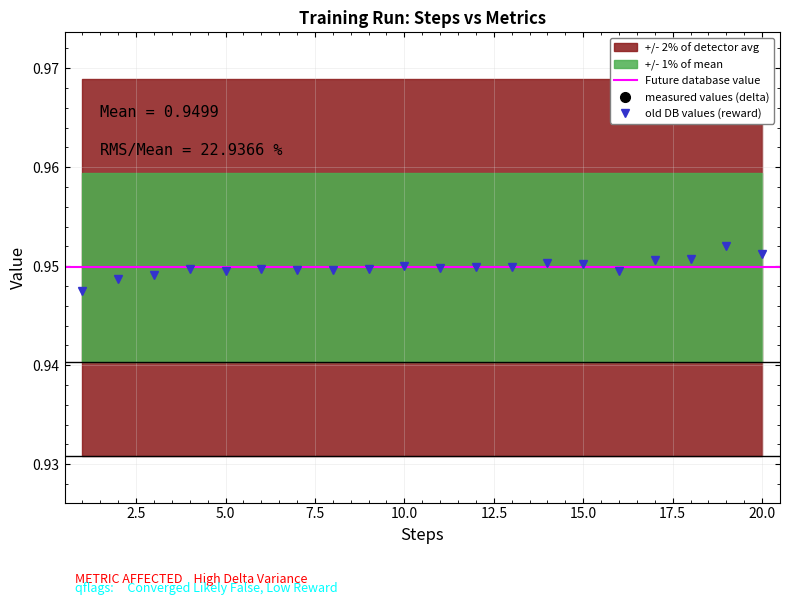

Where do reward and delta first cross each other?

1 and 2